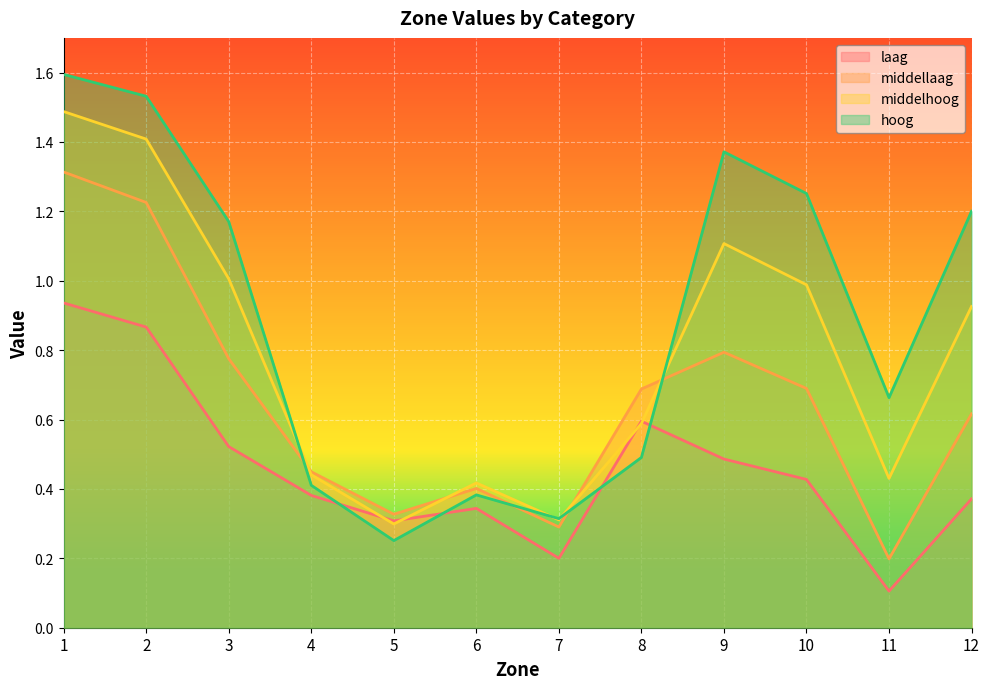

True or false: middellaag and laag cross at least once.

False